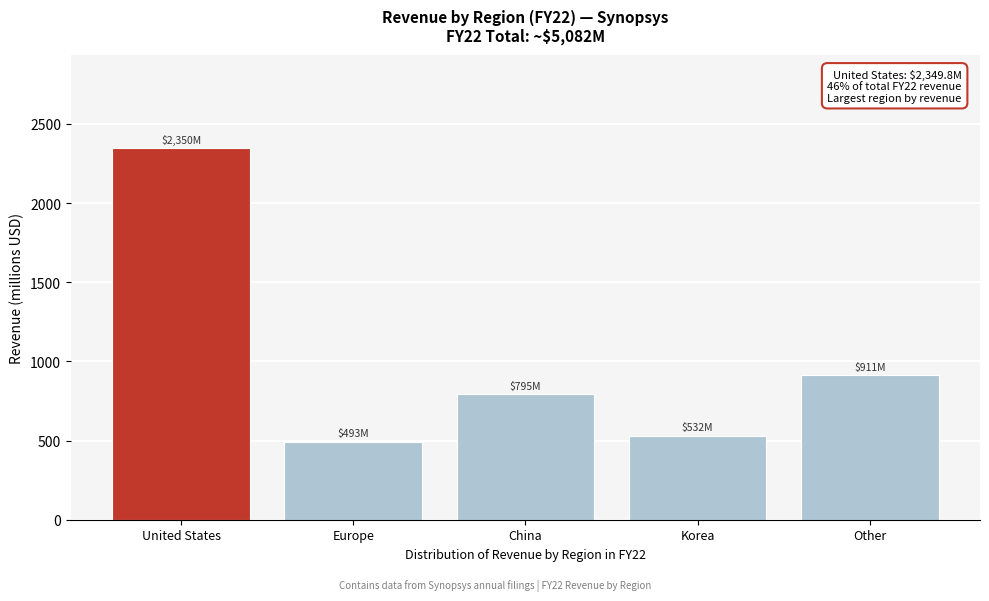

Reading left to right, extract all data points from this chart.

2349.8	493.4	795.4	531.5	911.4